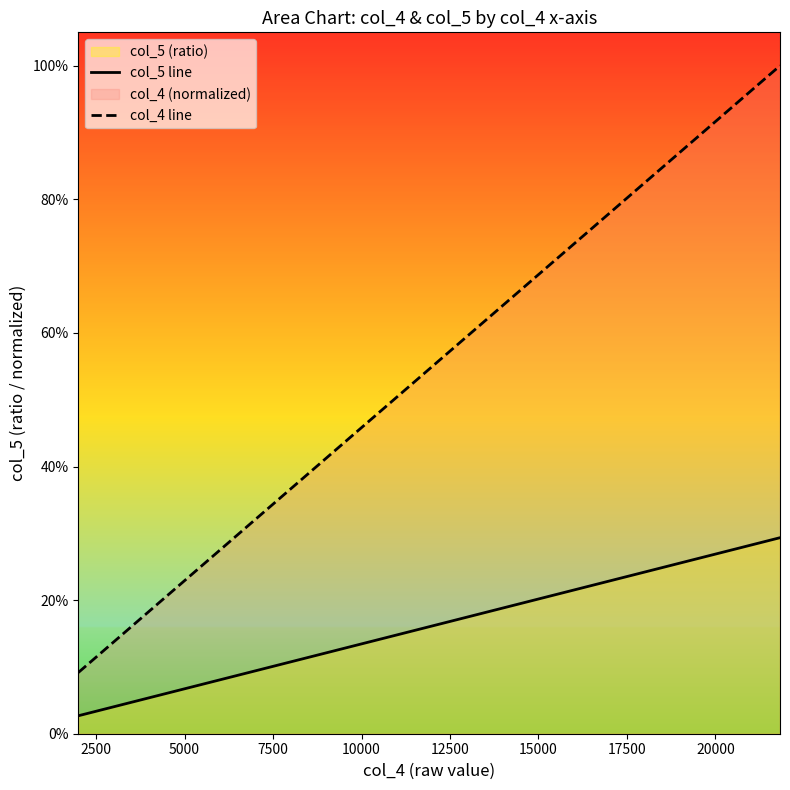

True or false: col_5 line and col_4 line intersect in this chart.

False